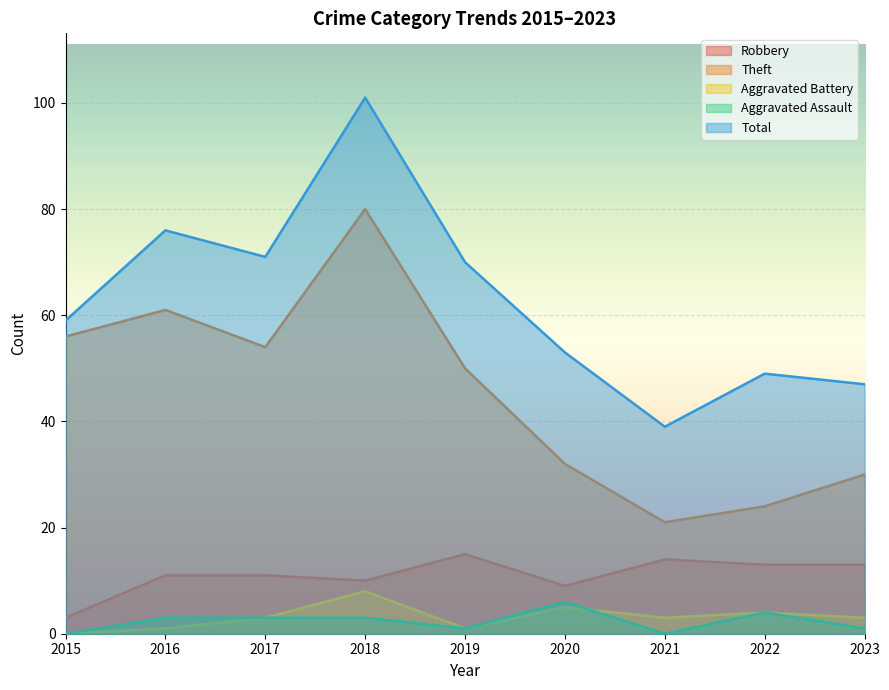

What is the difference between the second highest and second lowest values in the Aggravated Assault series?

4